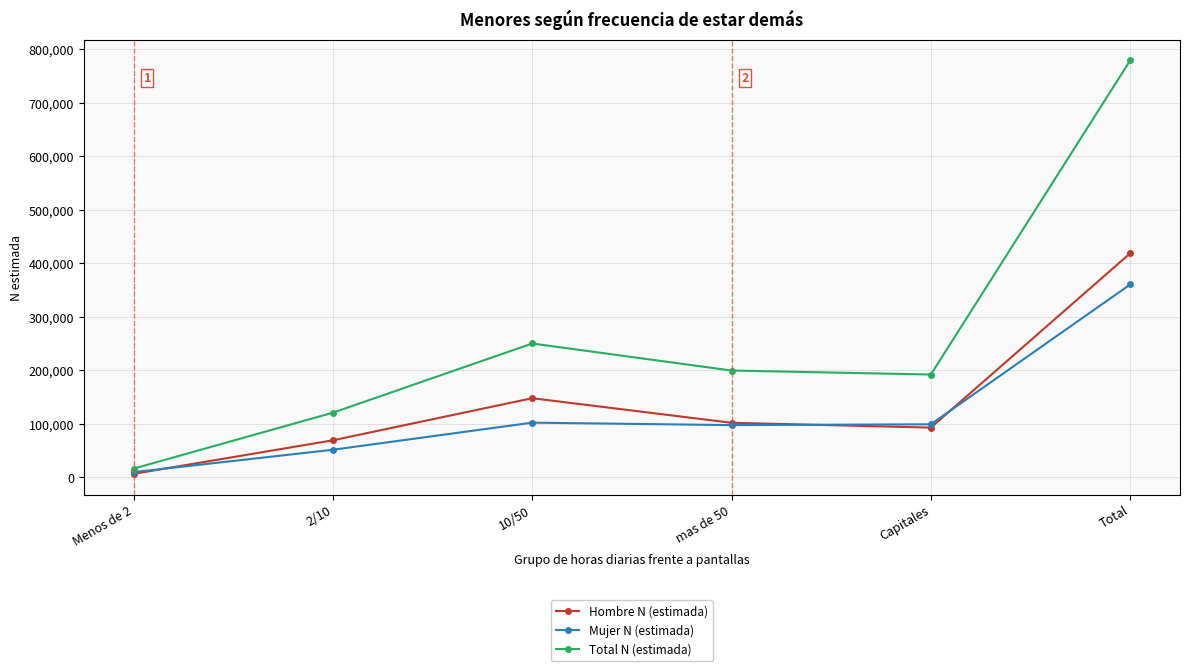

What position from the left is 2/10?

2